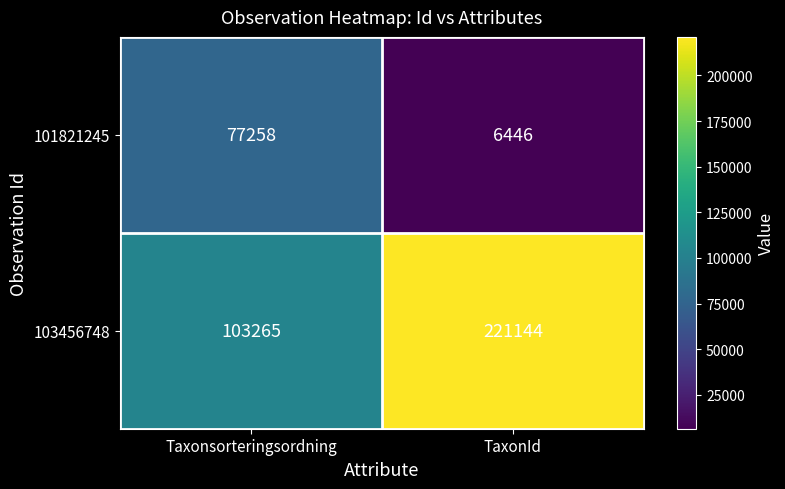

Reading right to left, list all the values displayed in this chart.

101821245: 6446	77258
103456748: 221144	103265